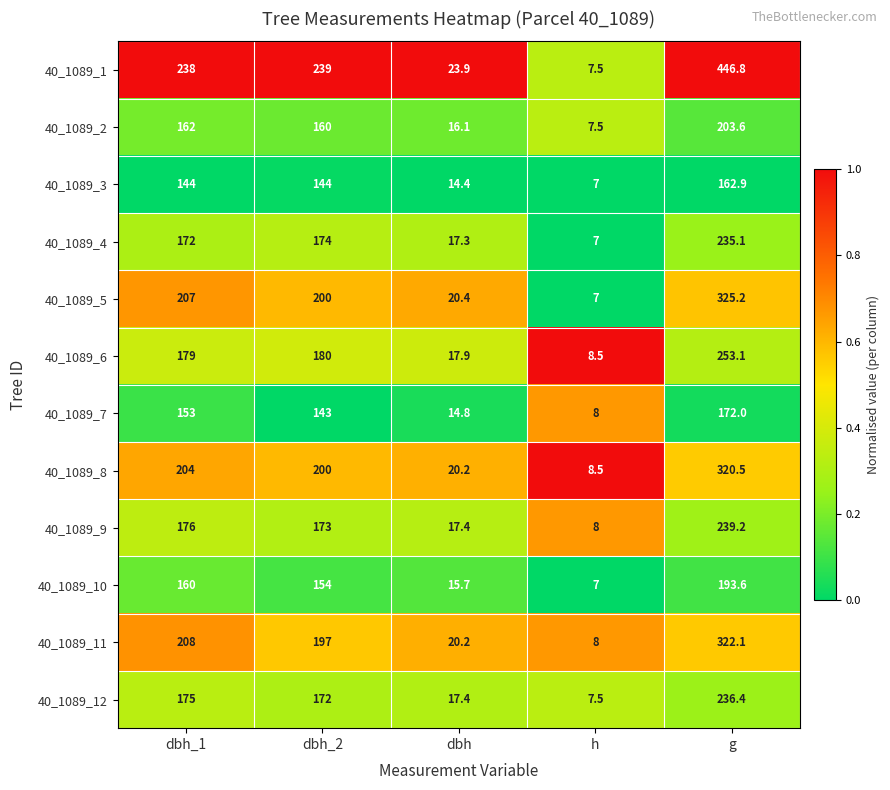

Which category has the highest value in the 40_1089_2 series?

g